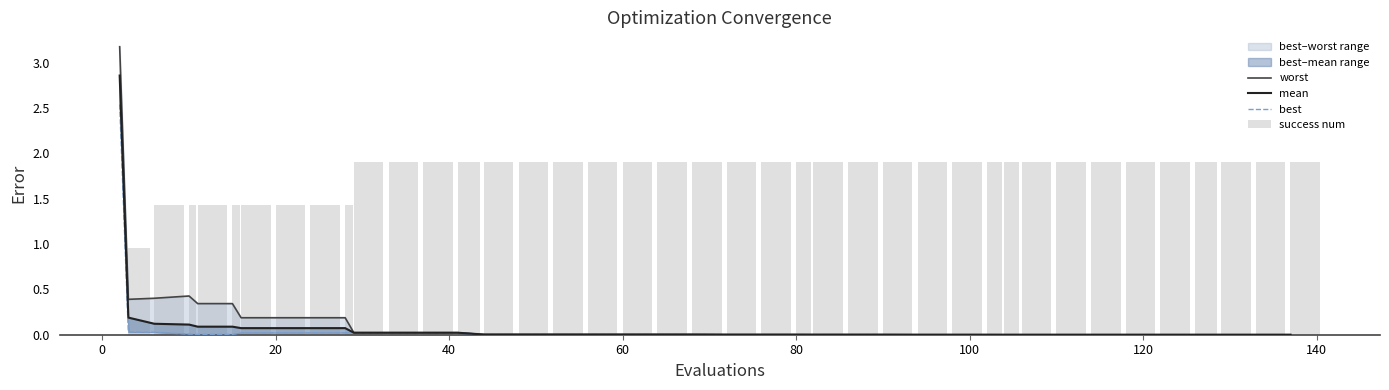

Does the chart contain stacked bars?

No